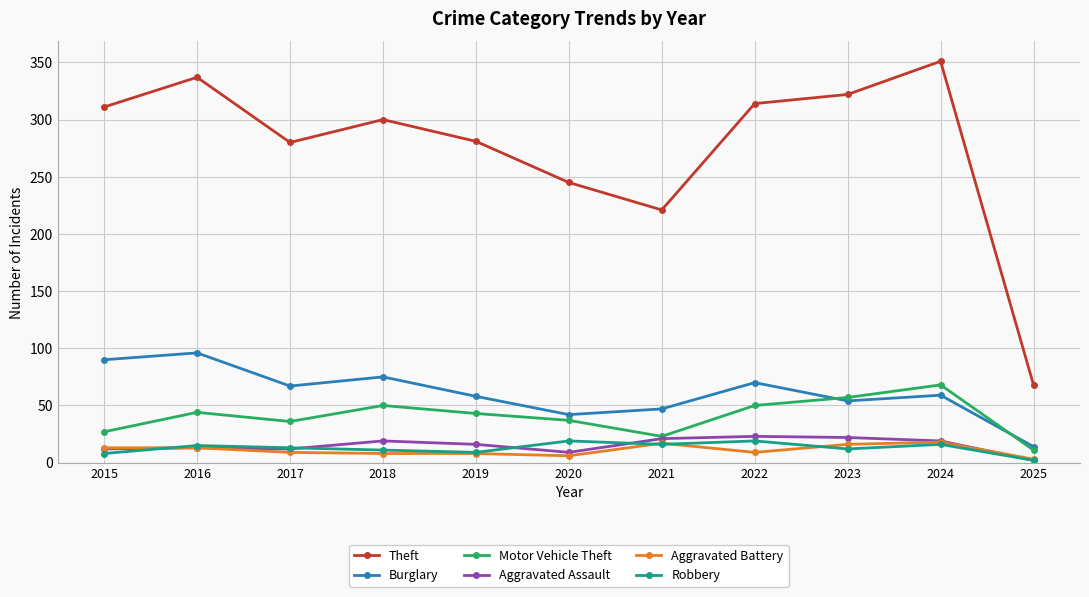

At which category does Theft reach its first local valley?

2017